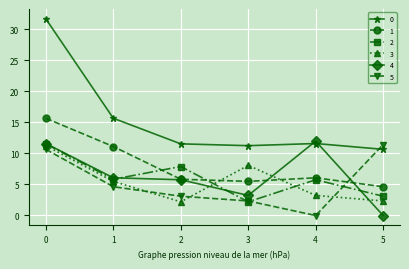

How many values in the 1 series are below 6?

3